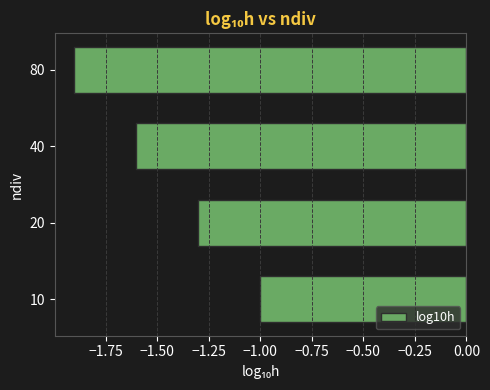

How many categories are shown in the chart?

4